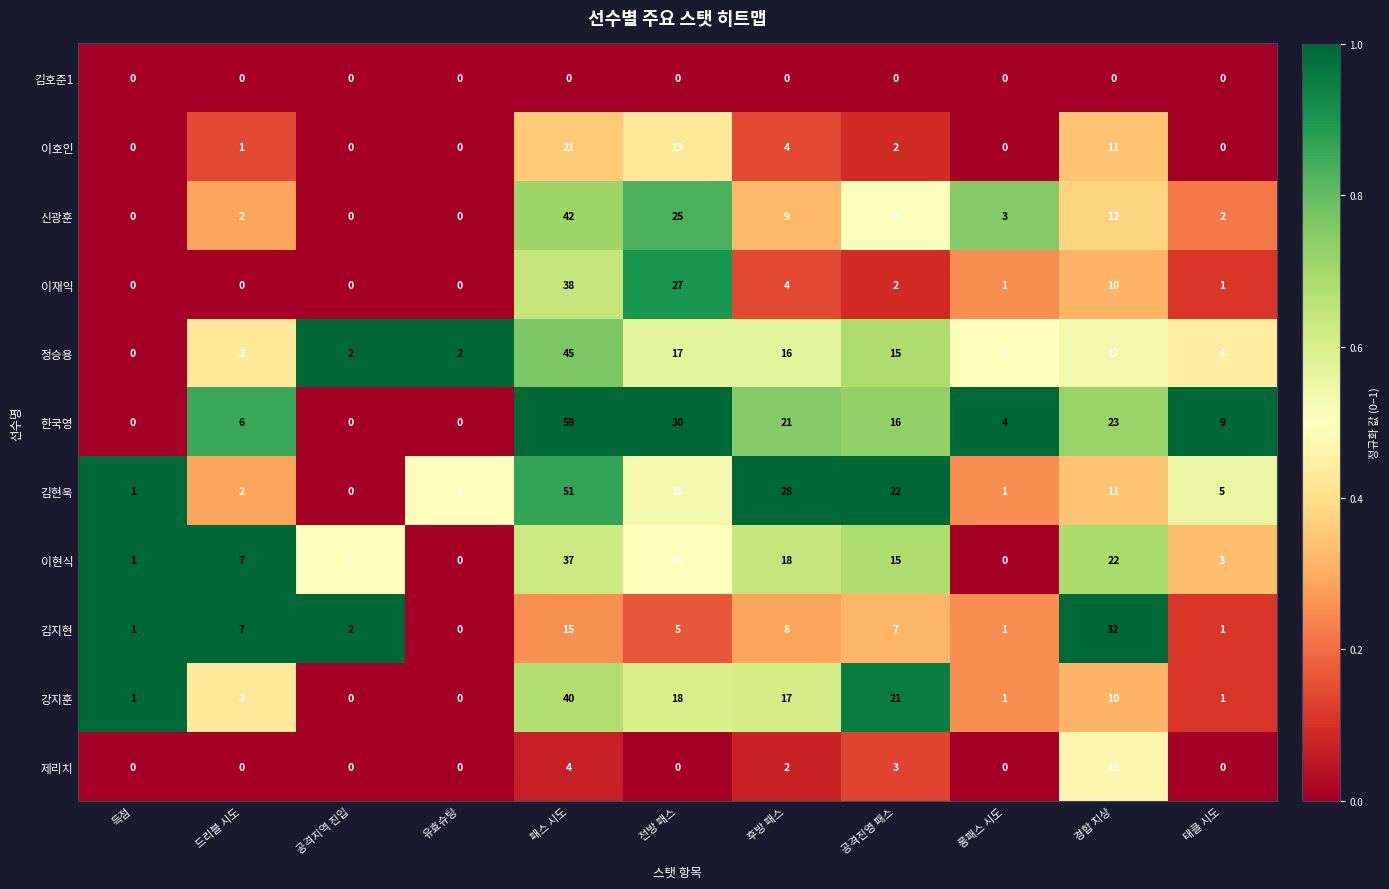

True or false: 신광훈 has a value of 0 at 공격지역 진입.

True